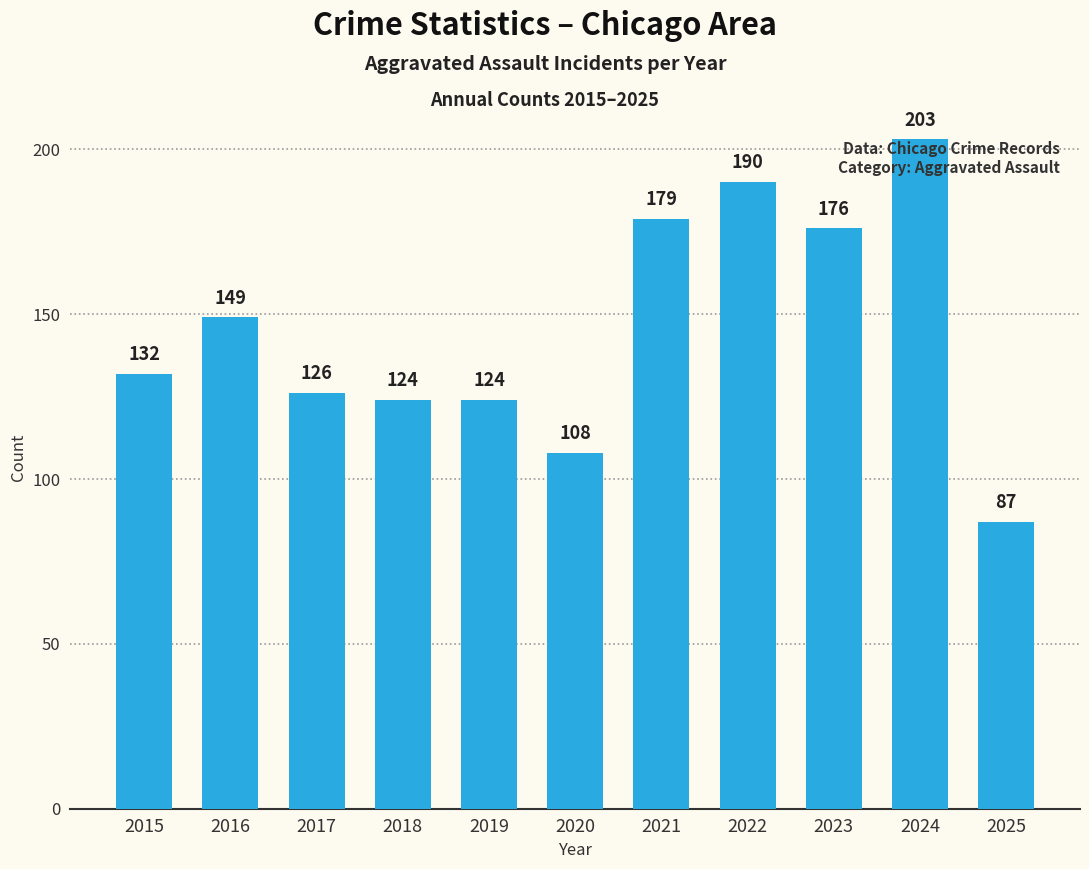

What is the value of the 6th bar from the left?

108